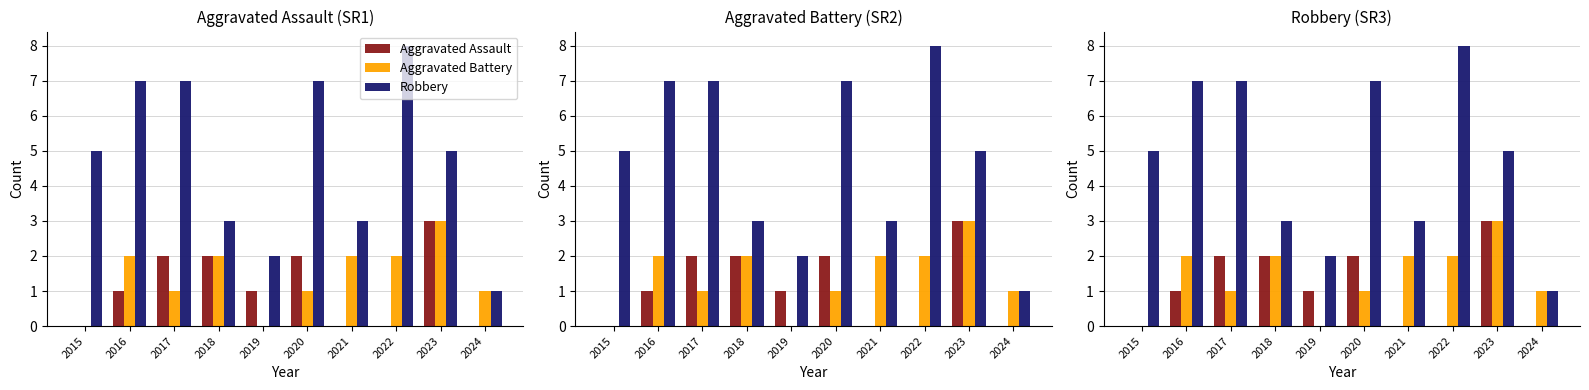

What are all the series names shown in the legend?

Aggravated Assault, Aggravated Battery, Robbery